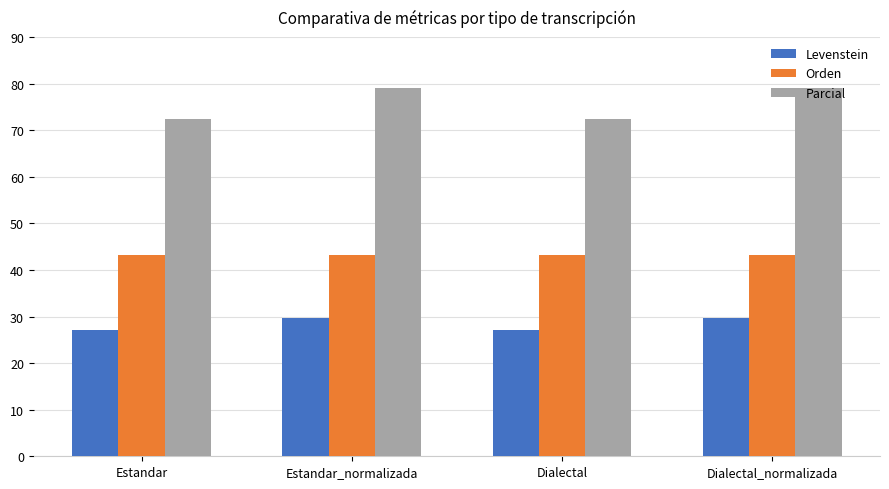

Rank the series at Dialectal_normalizada from highest to lowest value.

Parcial, Orden, Levenstein